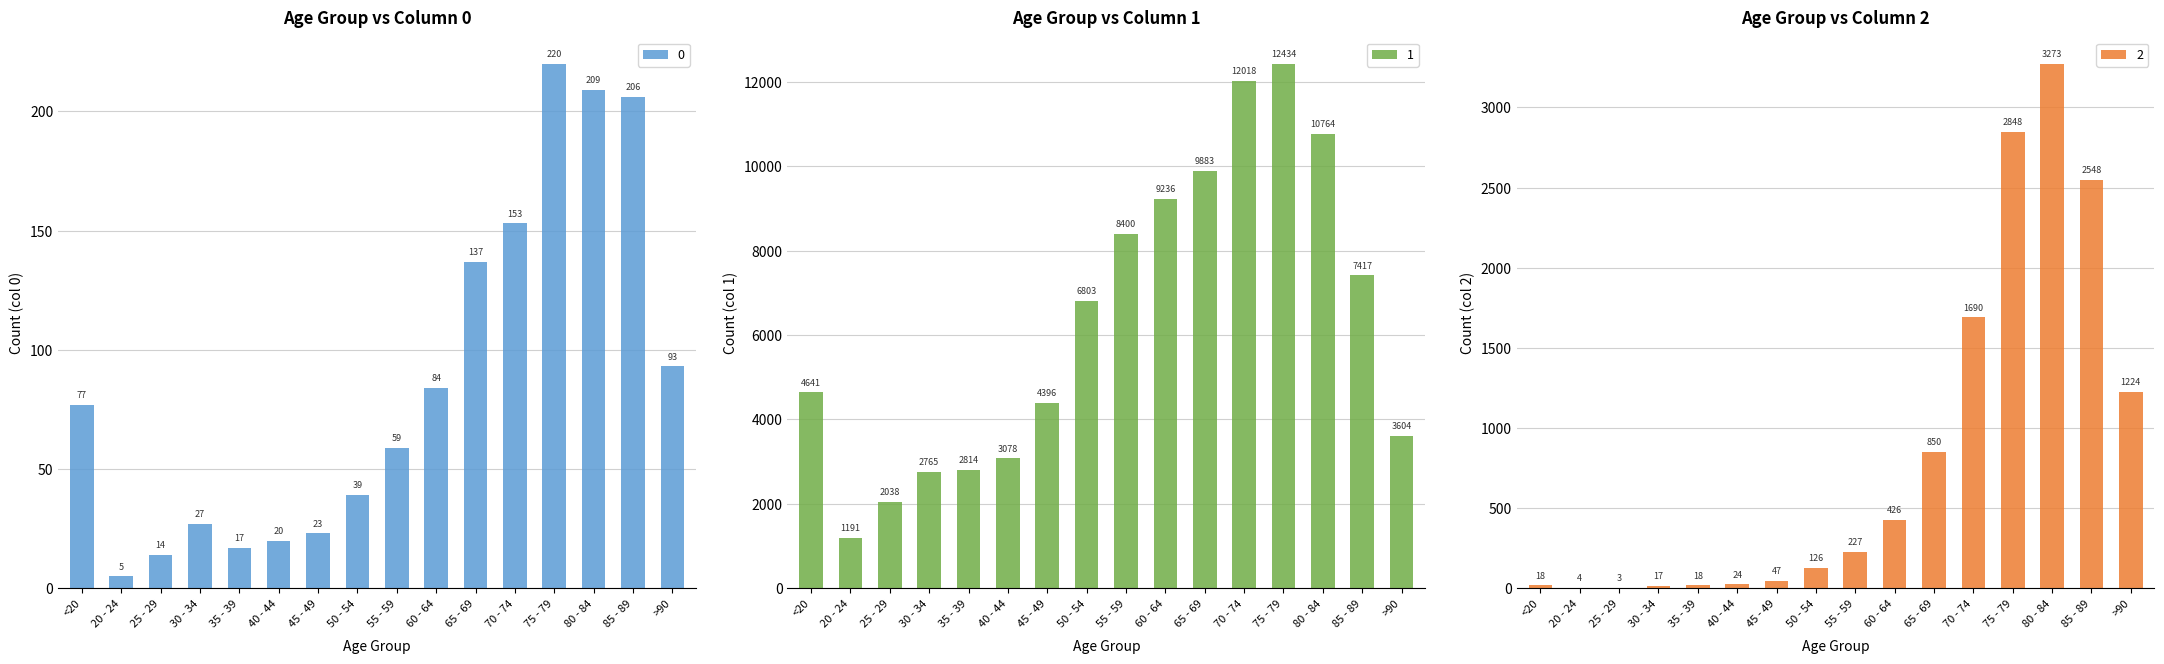

What is the difference between the maximum and second lowest values in the 0 series?

206